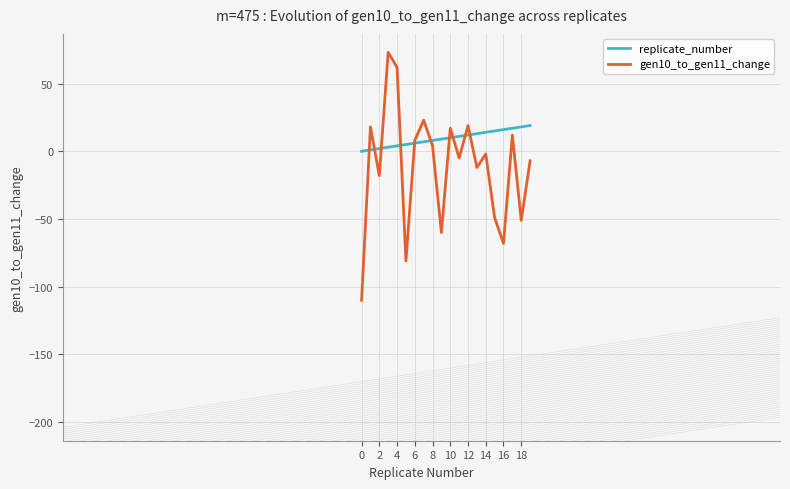

Is this an area chart (filled region under the line)?

No